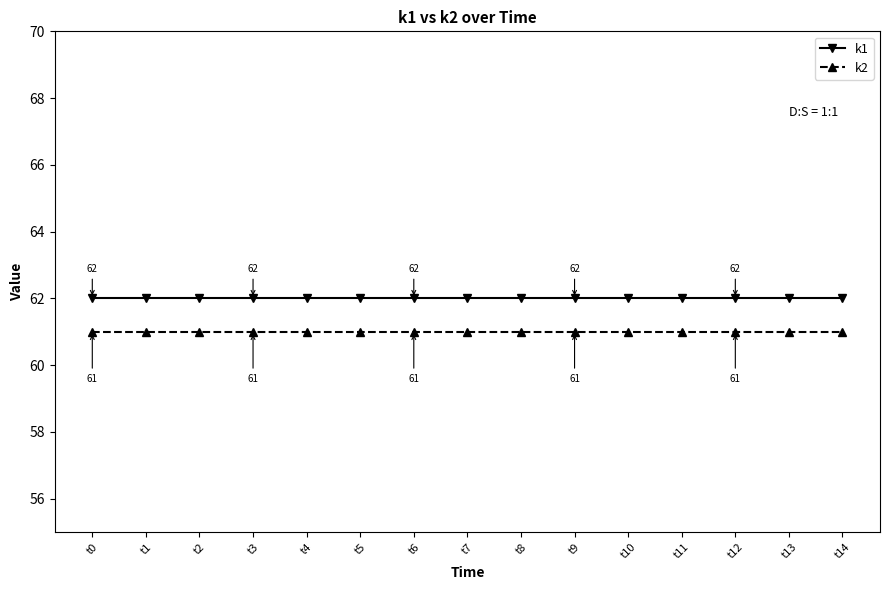

Reading right to left, extract all data points from this chart.

k1: t14=62	t13=62	t12=62	t11=62	t10=62	t9=62	t8=62	t7=62	t6=62	t5=62	t4=62	t3=62	t2=62	t1=62	t0=62
k2: t14=61	t13=61	t12=61	t11=61	t10=61	t9=61	t8=61	t7=61	t6=61	t5=61	t4=61	t3=61	t2=61	t1=61	t0=61